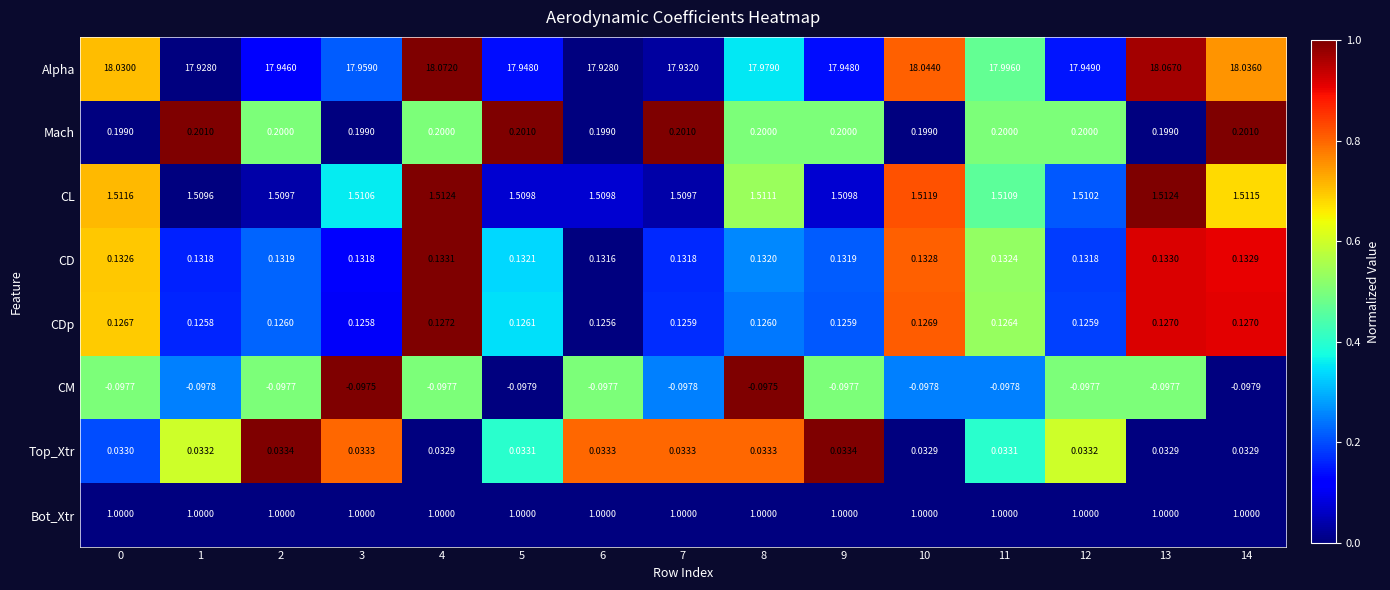

What is the maximum value shown in the chart?

18.1